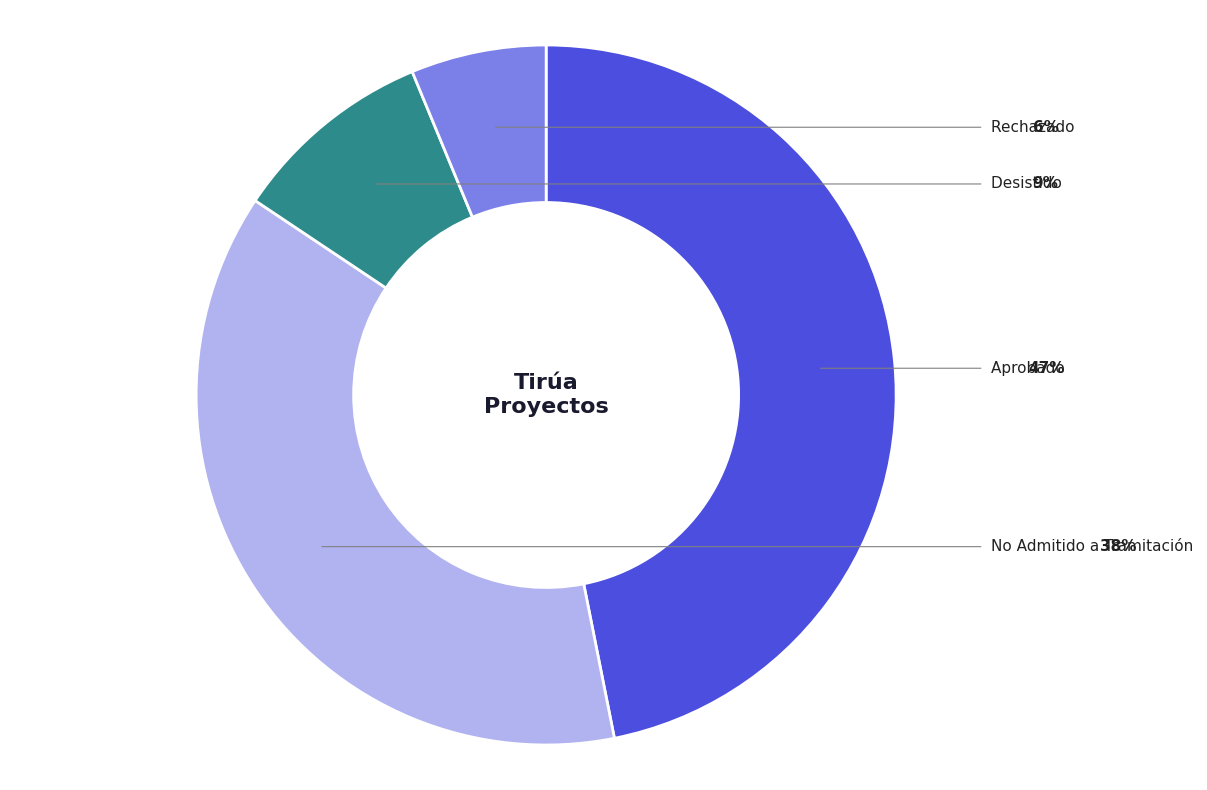

How many segments does this pie chart have?

4